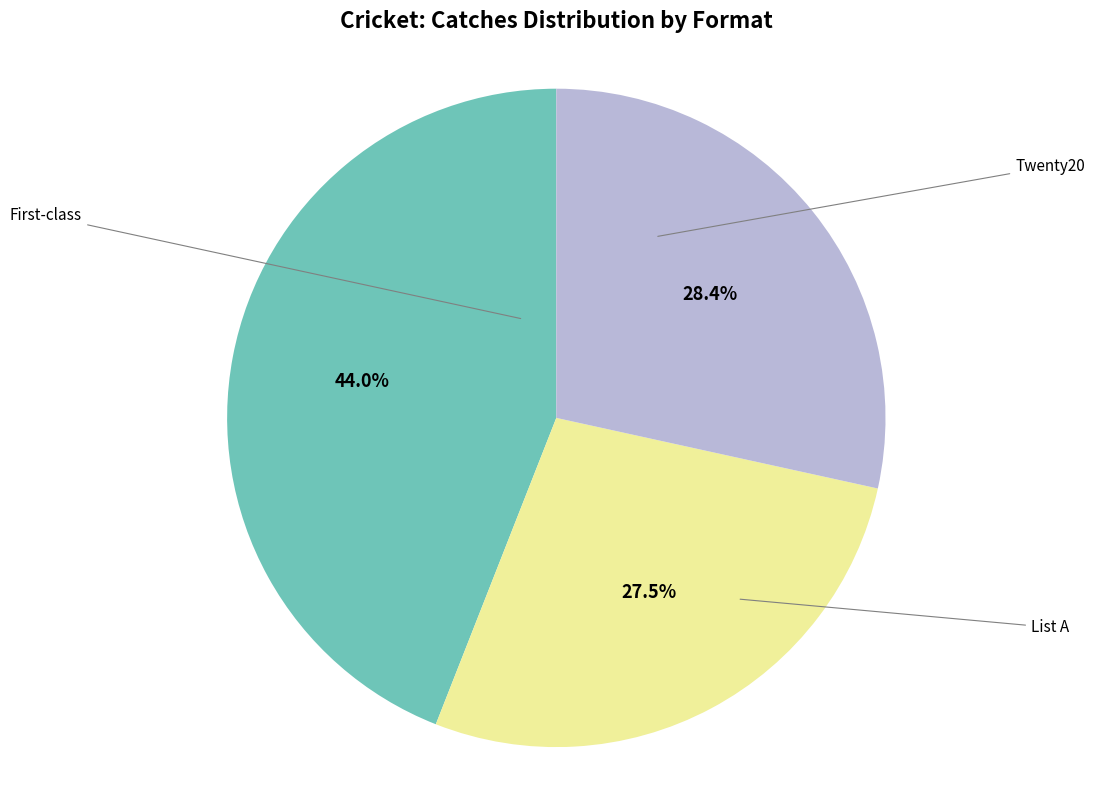

To the nearest percent, what is the difference between the largest and smallest slice percentages?

17%